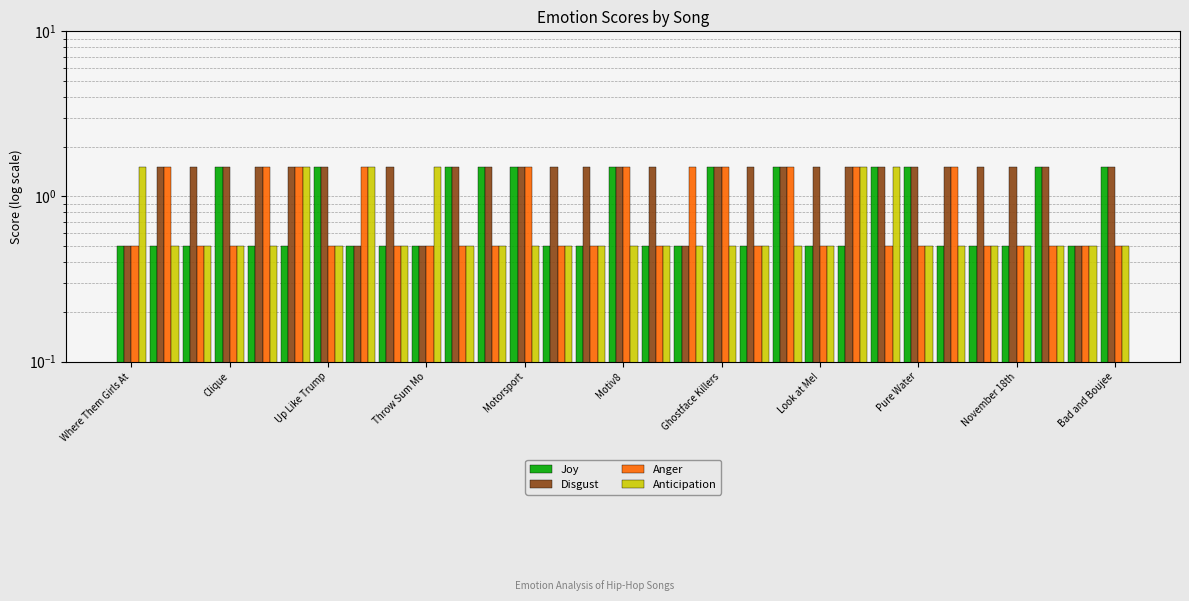

What is the maximum value shown in the chart?

1.5